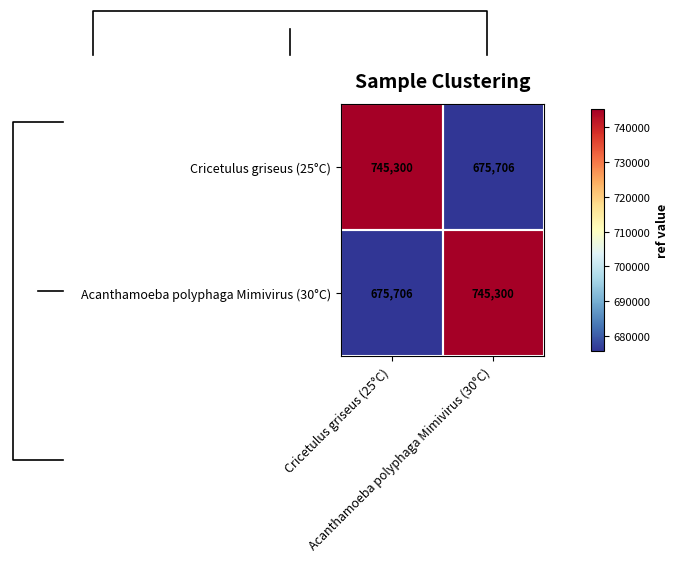

Which has a higher value, Cricetulus griseus (25°C) or Acanthamoeba polyphaga Mimivirus (30°C)?

Cricetulus griseus (25°C)